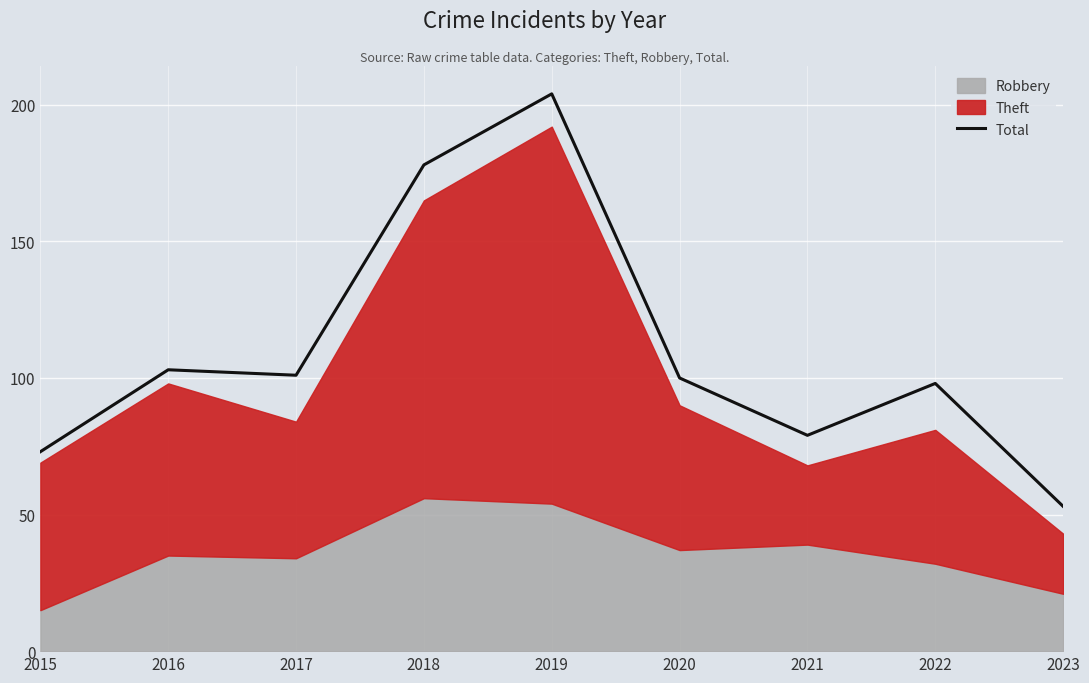

At which label does the data first exceed 100?

2016